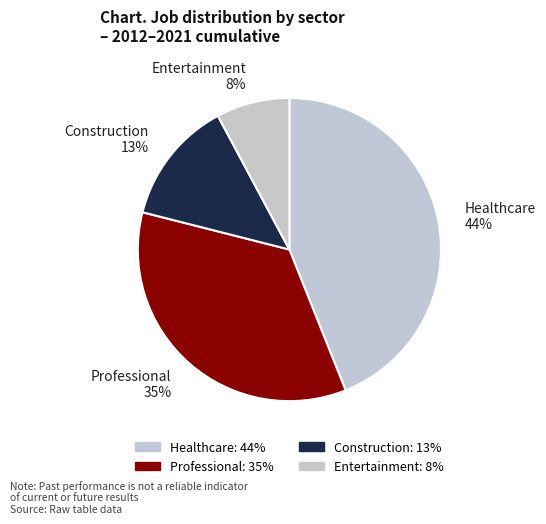

To the nearest percent, what portion does Professional 35% represent?

35%